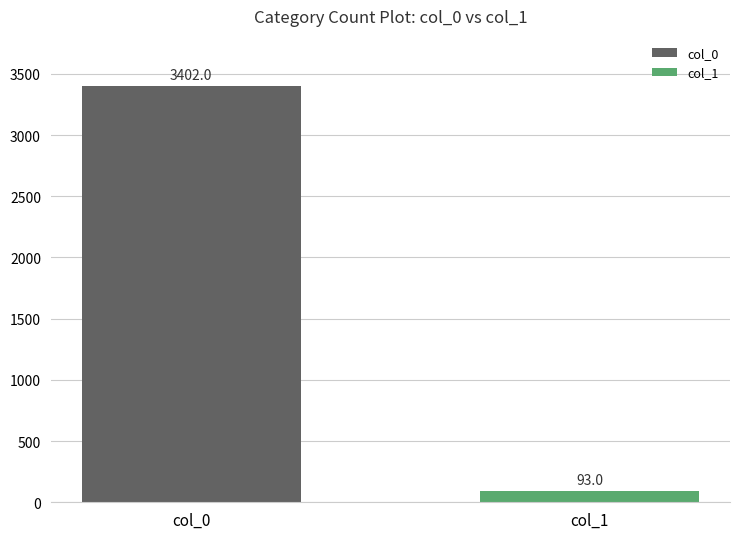

Reading right to left, list all the values displayed in this chart.

93	3402